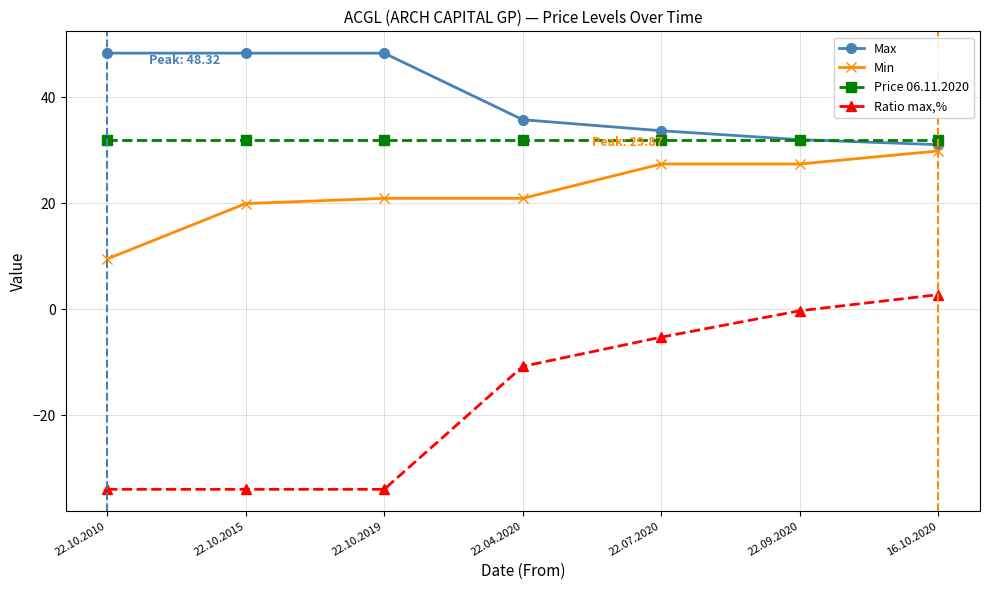

Reading left to right, list all the values displayed in this chart.

Max: 22.10.2010=48.3	22.10.2015=48.3	22.10.2019=48.3	22.04.2020=35.8	22.07.2020=33.7	22.09.2020=32.0	16.10.2020=31.0
Min: 22.10.2010=9.5	22.10.2015=19.9	22.10.2019=20.9	22.04.2020=20.9	22.07.2020=27.4	22.09.2020=27.4	16.10.2020=29.9
Price 06.11.2020: 22.10.2010=31.9	22.10.2015=31.9	22.10.2019=31.9	22.04.2020=31.9	22.07.2020=31.9	22.09.2020=31.9	16.10.2020=31.9
Ratio max,%: 22.10.2010=-34.0	22.10.2015=-34.0	22.10.2019=-34.0	22.04.2020=-10.8	22.07.2020=-5.2	22.09.2020=-0.3	16.10.2020=2.8